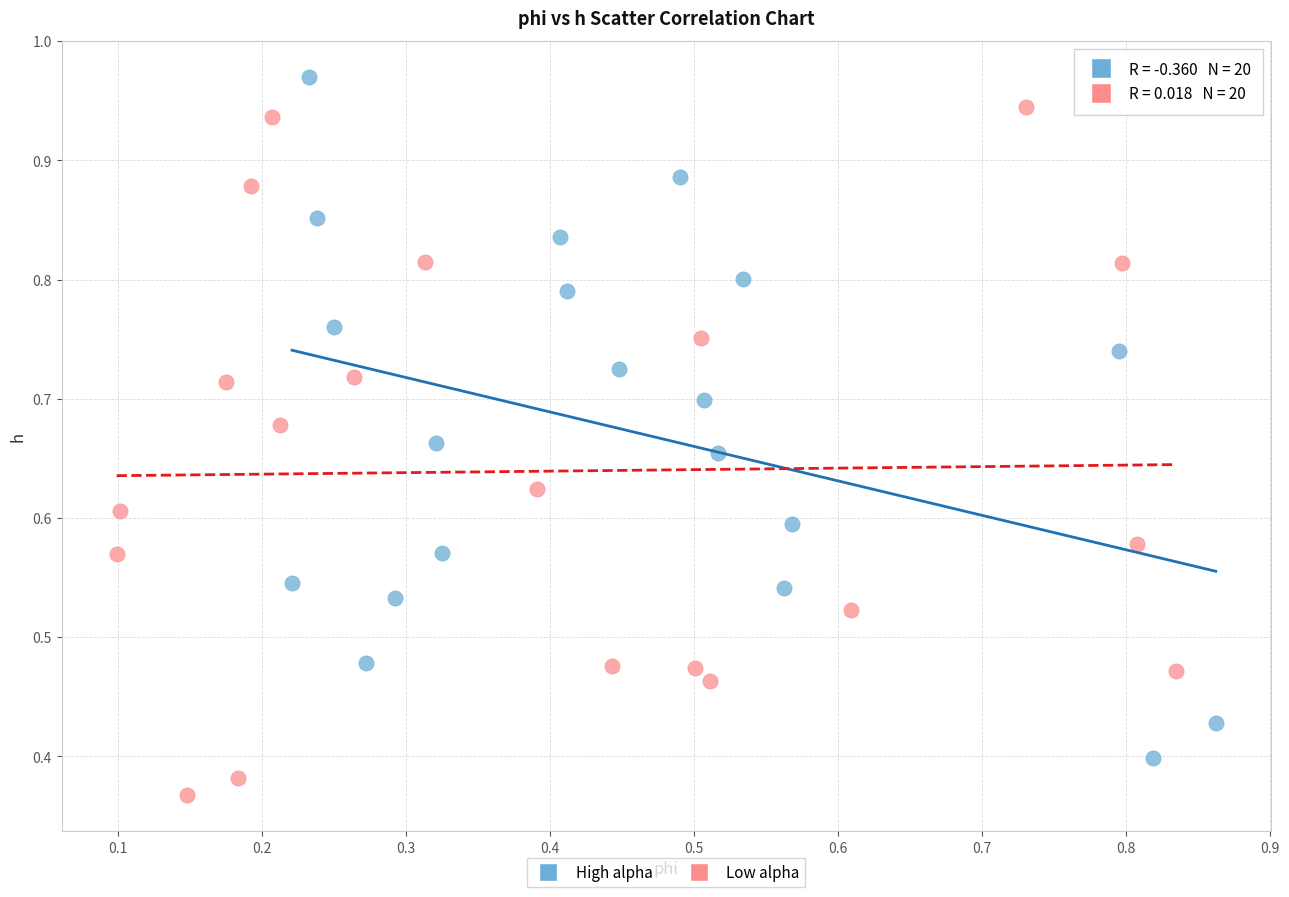

Which series contains the lowest Y value?

Low alpha